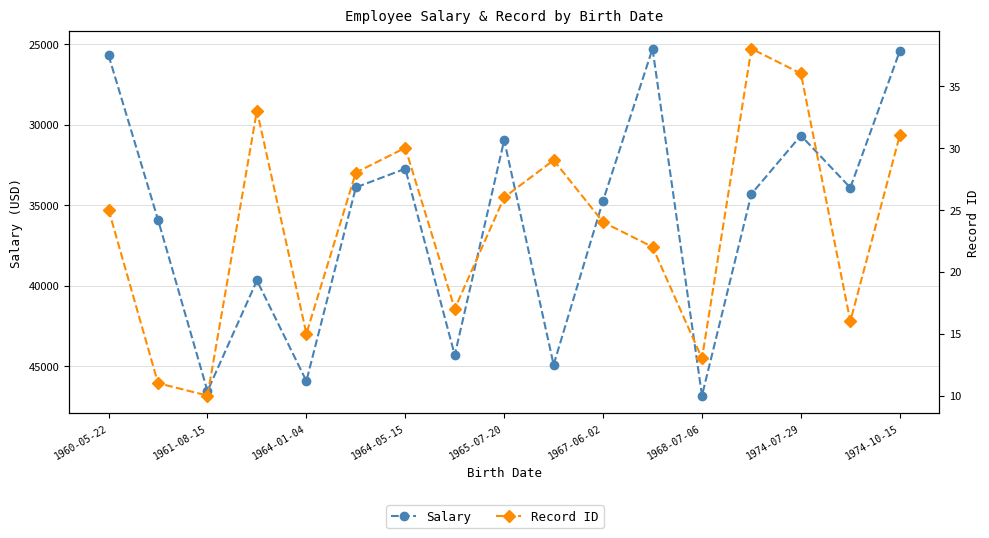

How many lines are shown in the chart?

2